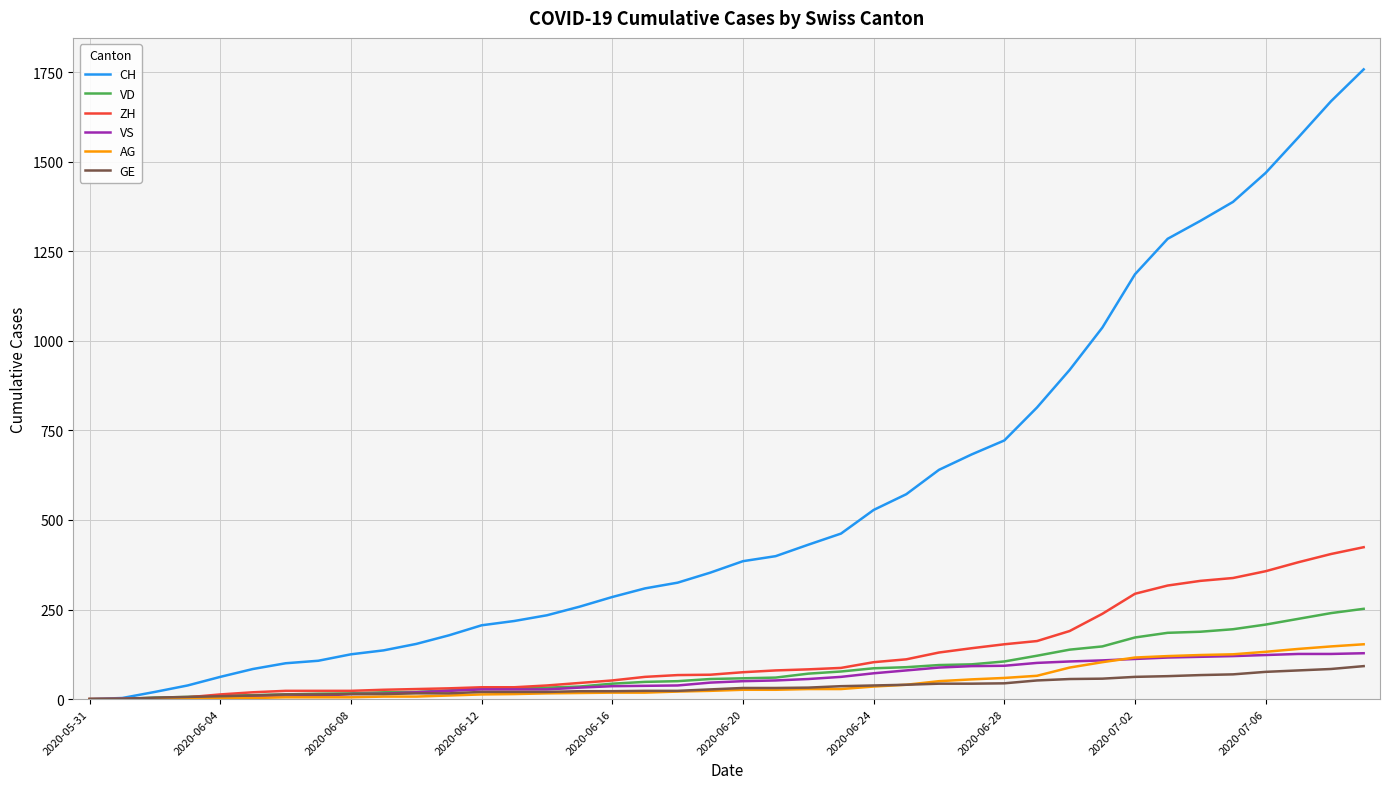

Which series has the largest total across all categories?

CH